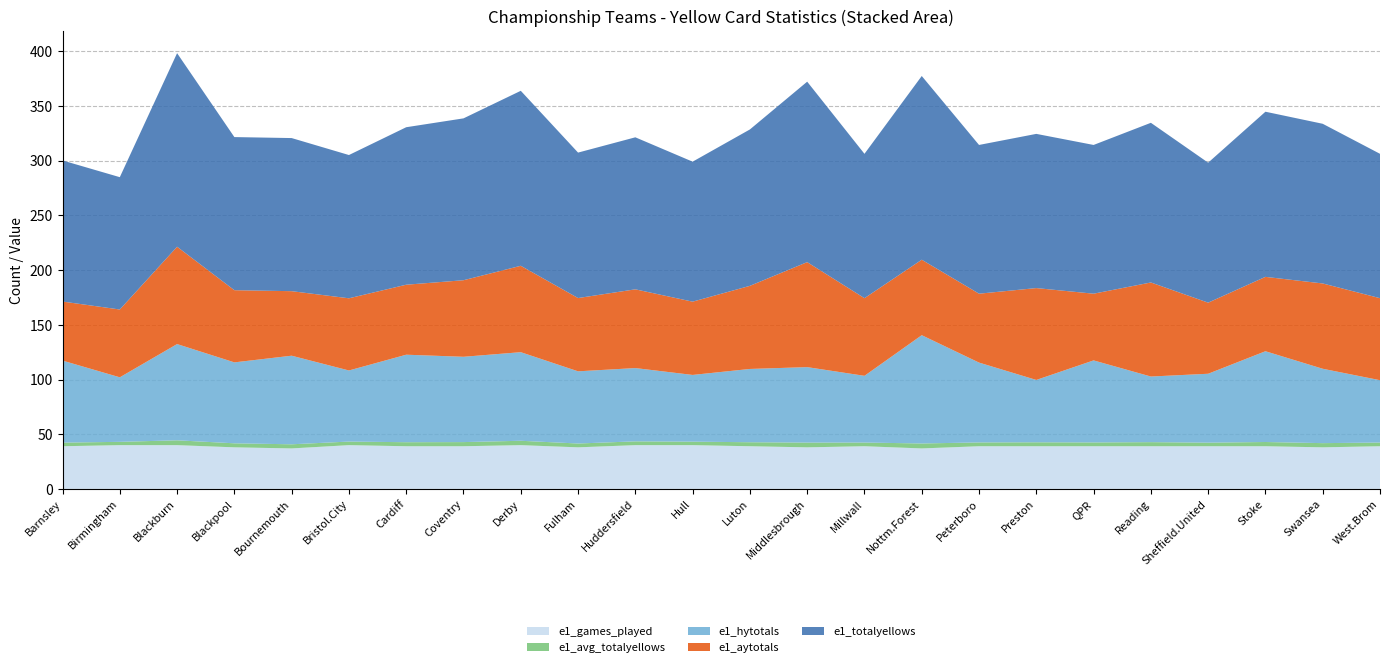

Reading left to right, extract all data points from this chart.

e1_hytotals: 75.0	59.0	88.0	74.0	81.0	65.0	80.0	78.0	81.0	66.0	67.0	61.0	67.0	69.0	61.0	99.0	73.0	57.0	75.0	60.0	63.0	83.0	68.0	57.0
e1_aytotals: 54.0	62.0	89.0	66.0	59.0	66.0	64.0	70.0	79.0	67.0	72.0	67.0	76.0	96.0	71.0	69.0	63.0	84.0	61.0	86.0	65.0	68.0	78.0	75.0
e1_totalyellows: 129.0	121.0	177.0	140.0	140.0	131.0	144.0	148.0	160.0	133.0	139.0	128.0	143.0	165.0	132.0	168.0	136.0	141.0	136.0	146.0	128.0	151.0	146.0	132.0
e1_games_played: 39.0	40.0	40.0	38.0	37.0	40.0	39.0	39.0	40.0	38.0	40.0	40.0	39.0	38.0	39.0	37.0	39.0	39.0	39.0	39.0	39.0	39.0	38.0	39.0
e1_avg_totalyellows: 3.3	3.0	4.4	3.7	3.8	3.3	3.7	3.8	4.0	3.5	3.5	3.2	3.7	4.3	3.4	4.5	3.5	3.6	3.5	3.7	3.3	3.9	3.8	3.4